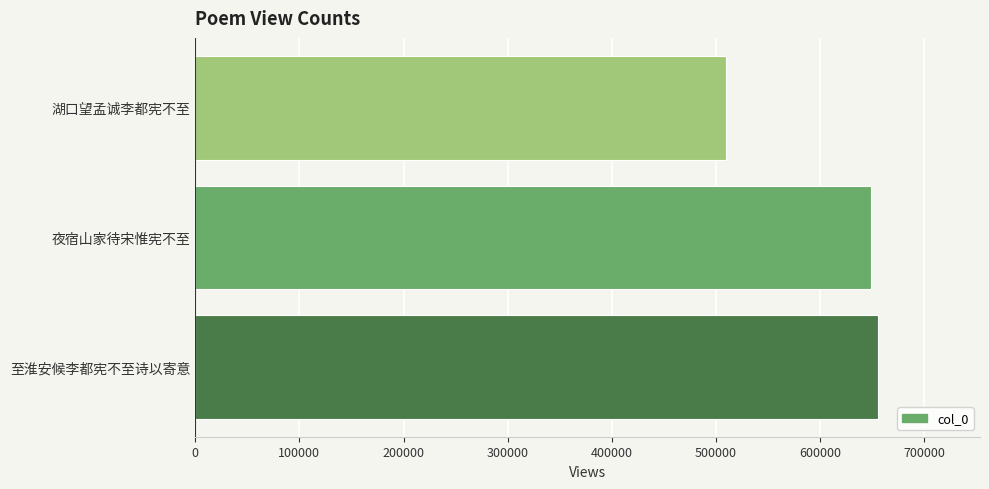

How many categories are shown in the chart?

3